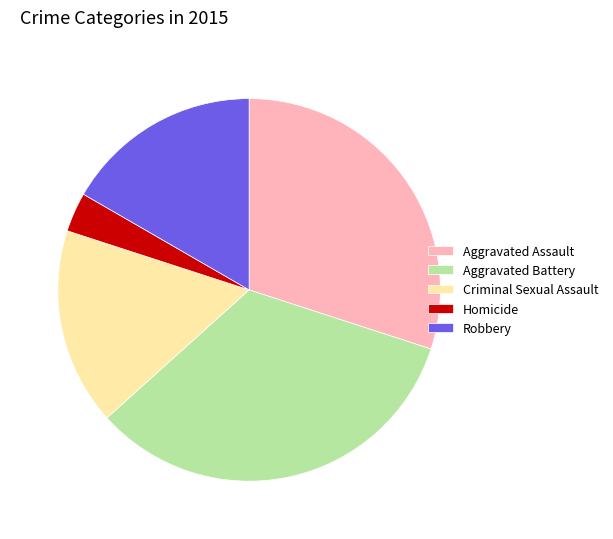

Is it true that Homicide is 3% of the pie?

True